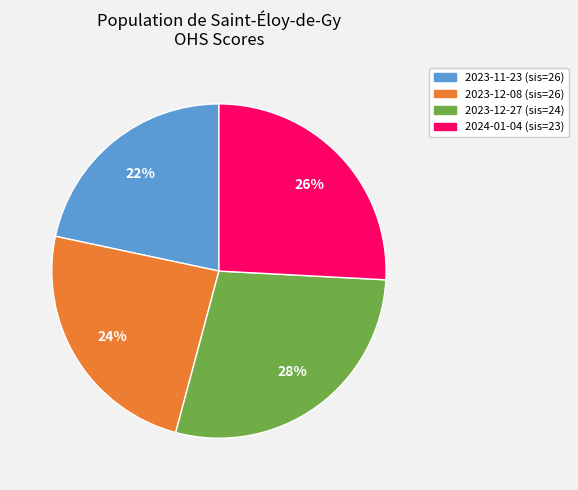

What percentage is the 2023-12-08 (sis=26) slice, to the nearest percent?

24%